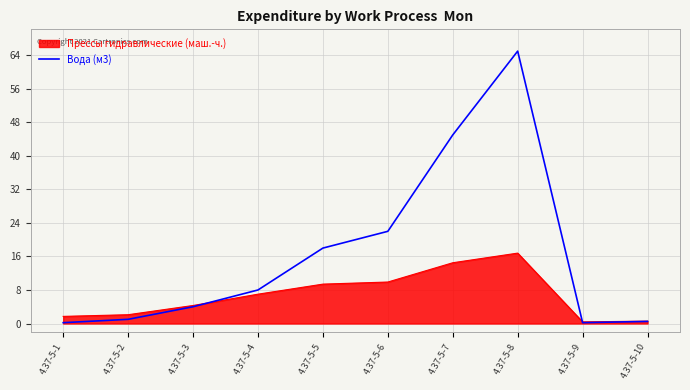

Rank the series by their maximum value, from highest to lowest.

Вода (м3), Прессы гидравлические (маш.-ч.)